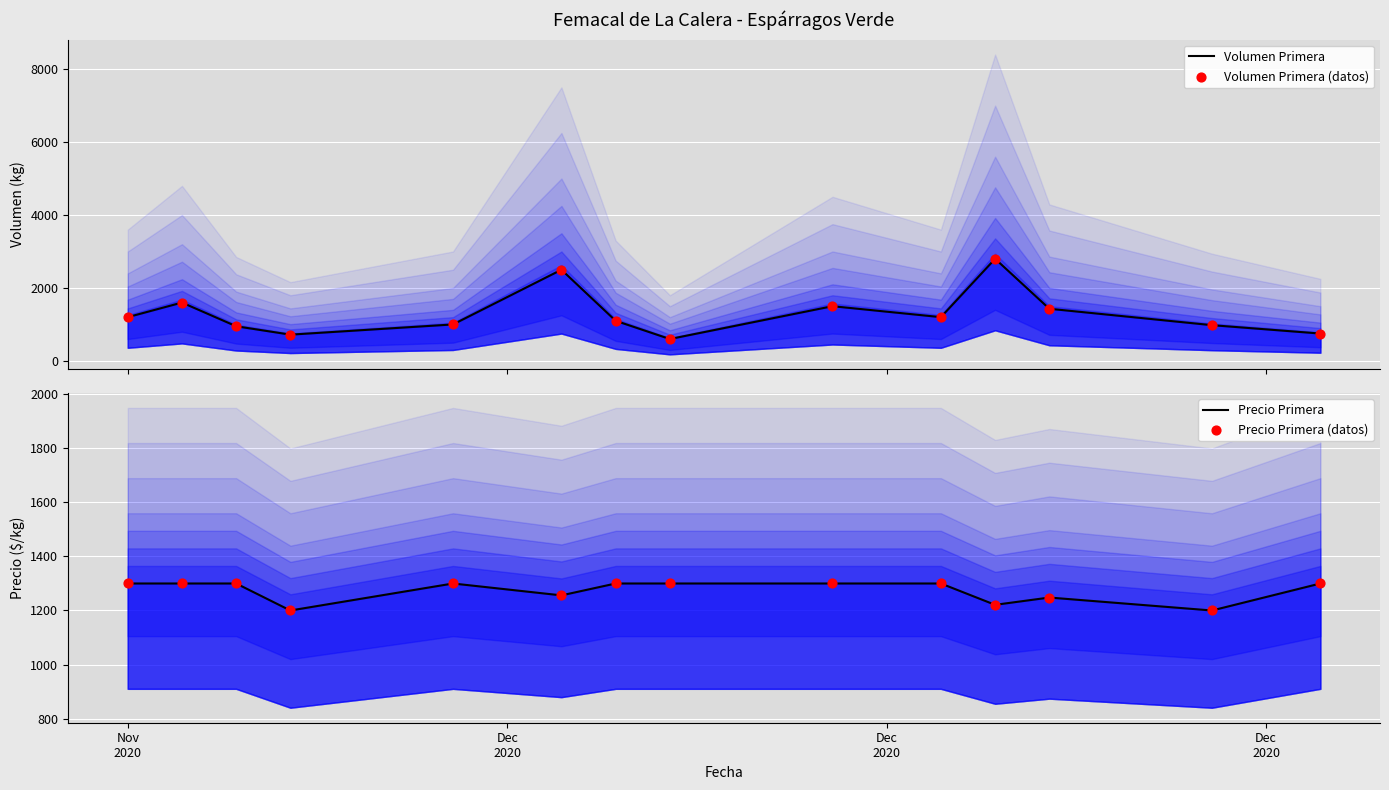

Is the value of Volumen Primera (datos) at 12 greater than the value of Precio Primera (datos) at 5?

No